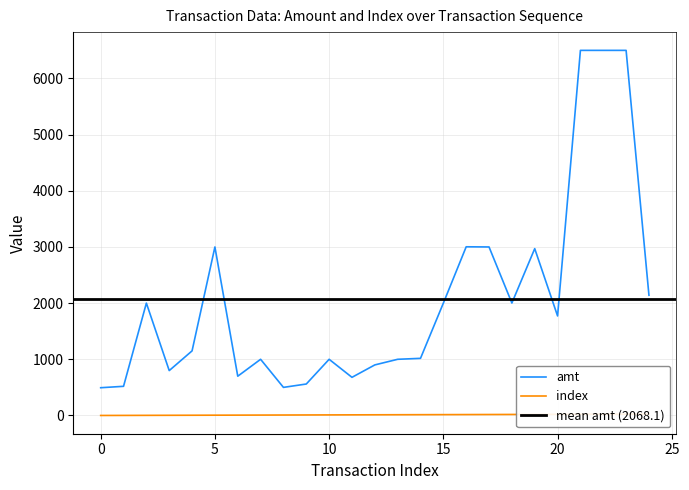

At which label is amt closest to 3496?

16